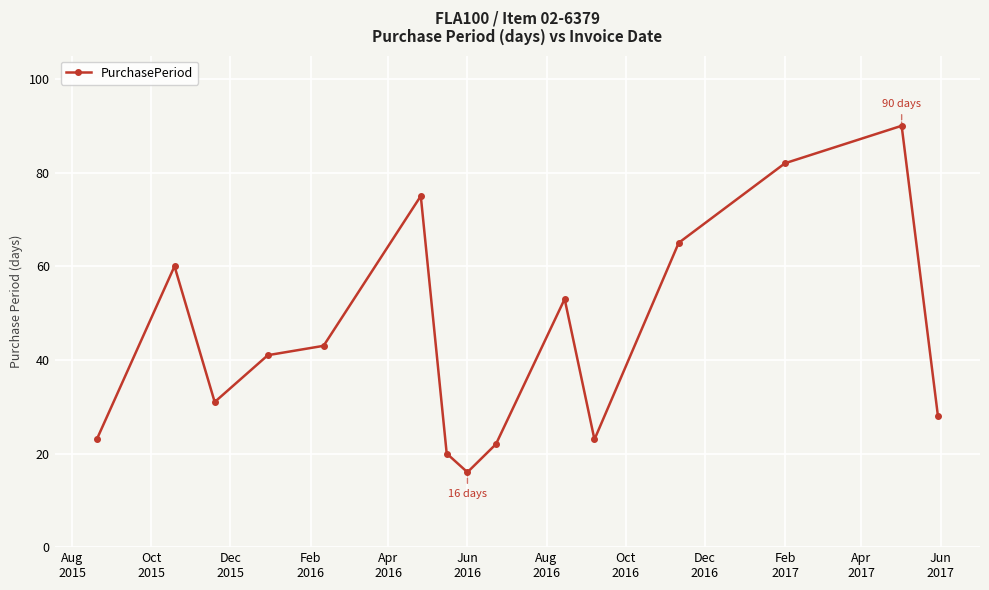

Reading left to right, extract all data points from this chart.

23	60	31	41	43	75	20	16	22	53	23	65	82	90	28